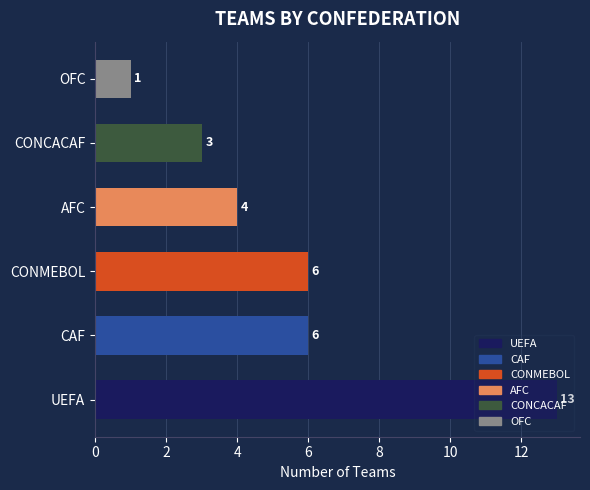

What is the maximum value shown in the chart?

13